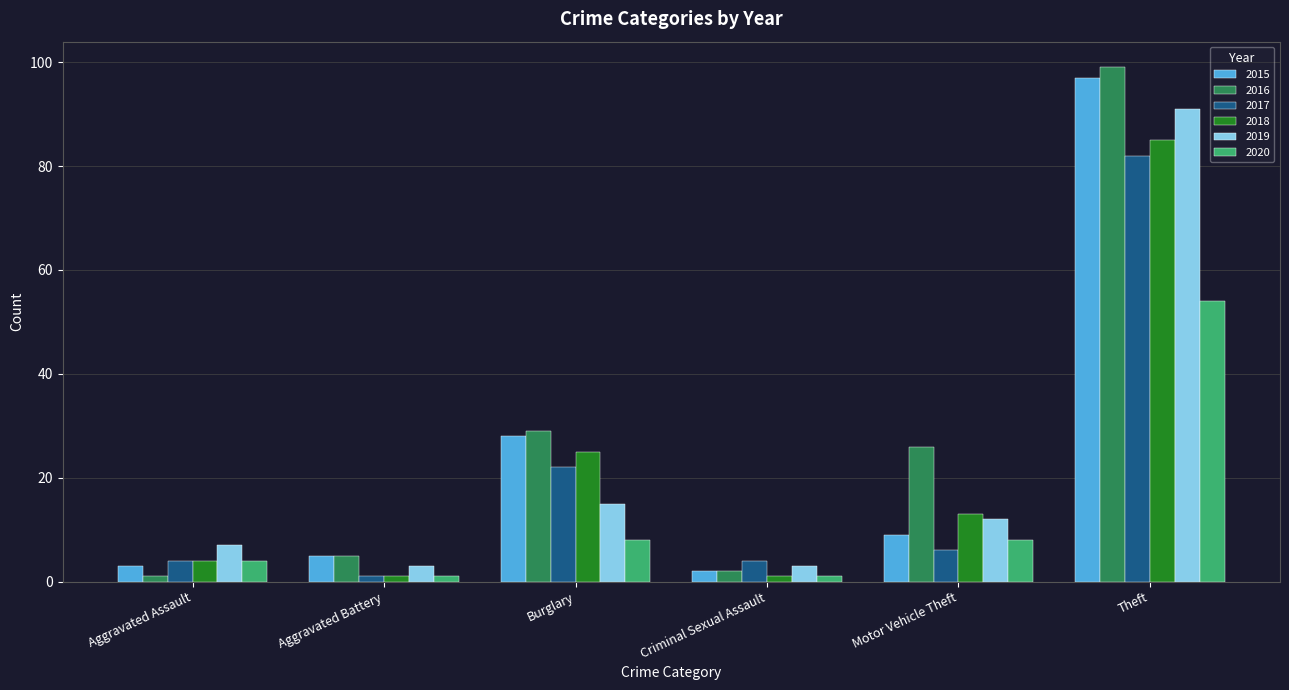

Does the chart contain any negative values?

No